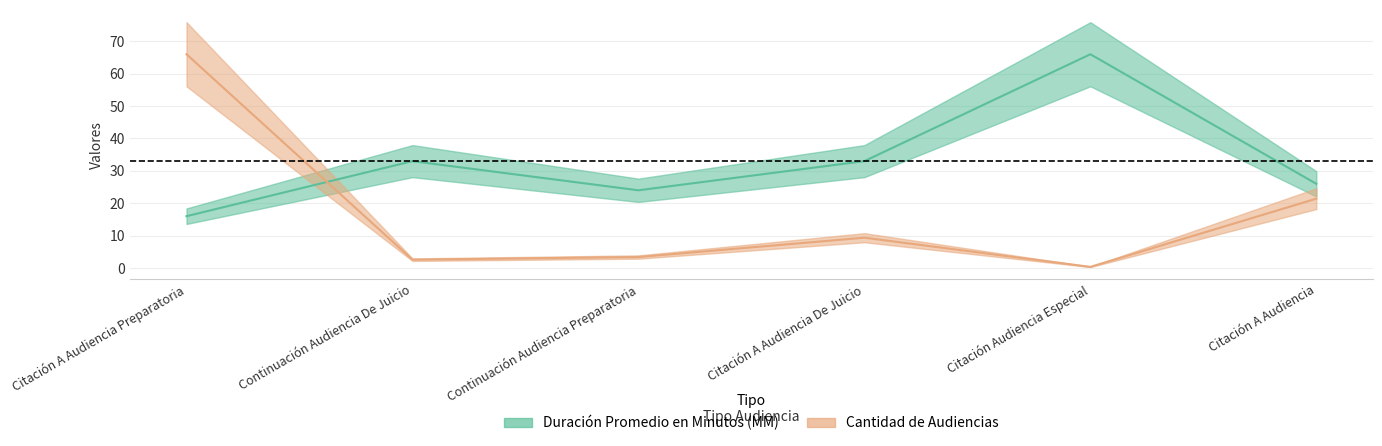

After their last crossing, which series has the higher values: Duración Promedio en Minutos (MM) or Cantidad de Audiencias?

Duración Promedio en Minutos (MM)